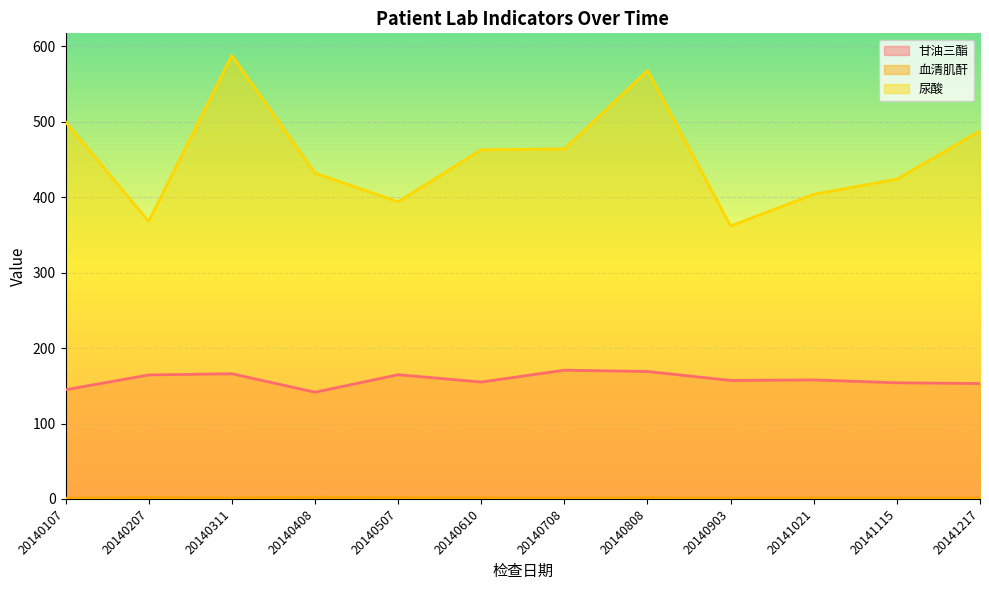

How many lines are shown in the chart?

3